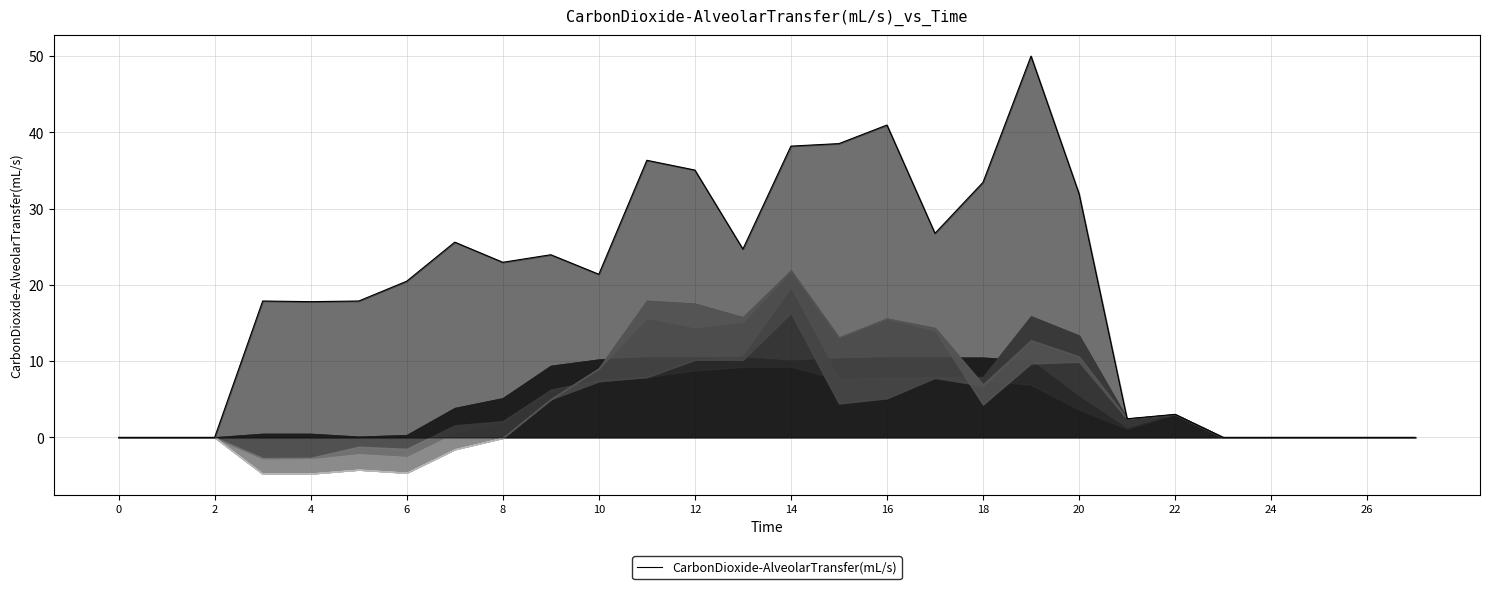

True or false: CarbonDioxide-AlveolarTransfer(mL/s) has a value of -16.6 at 2.

False